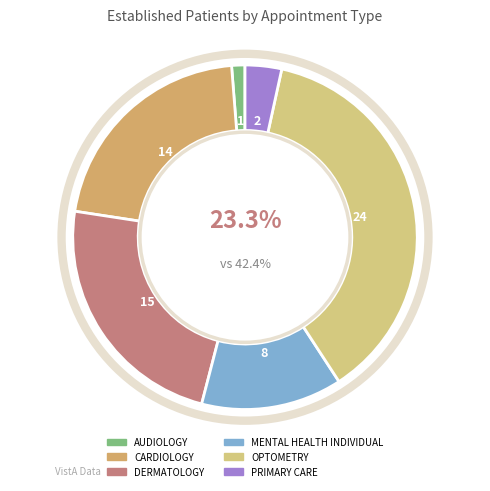

To the nearest percent, what is the difference between the MENTAL HEALTH INDIVIDUAL and PRIMARY CARE slice percentages?

10%